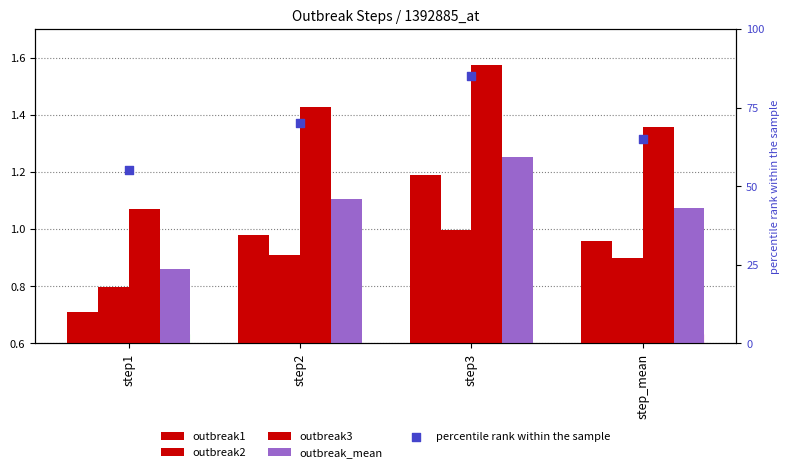

Which series contains the highest Y value?

percentile rank within the sample